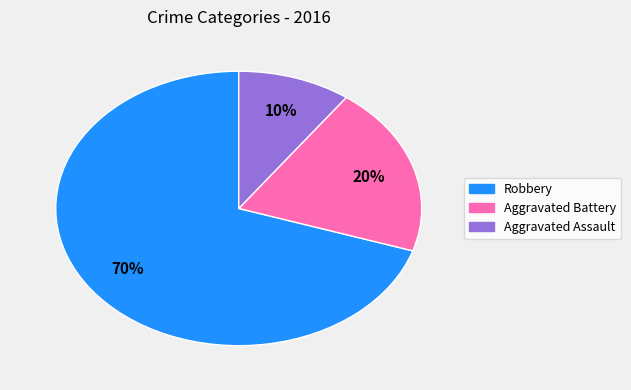

Rank the categories by value from lowest to highest.

Aggravated Assault, Aggravated Battery, Robbery